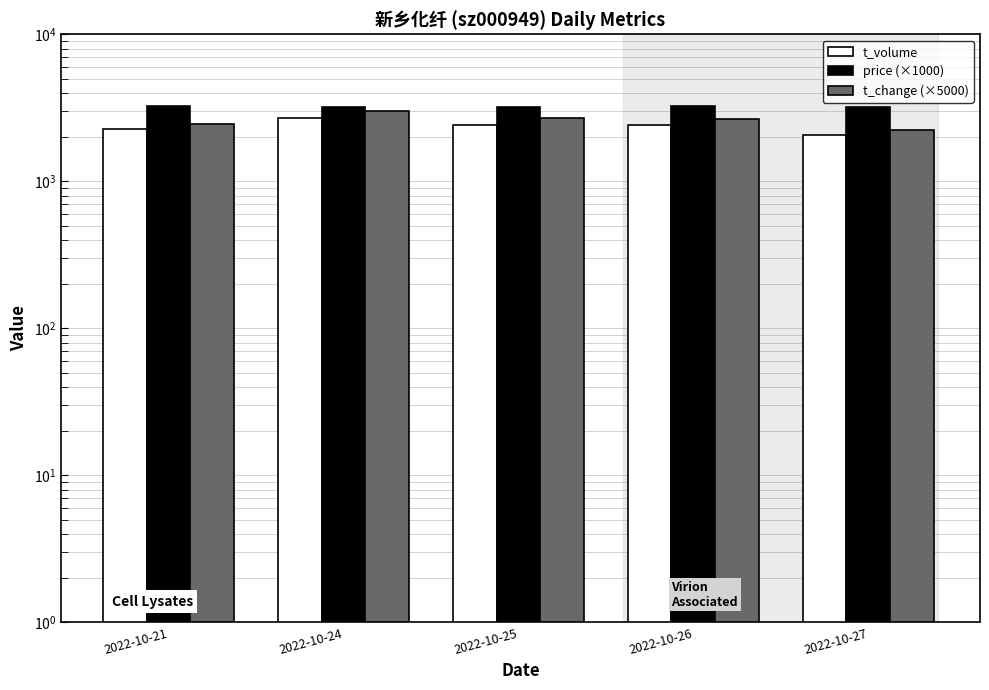

What is the approximate value of price (×1000) at 2022-10-26?

3240